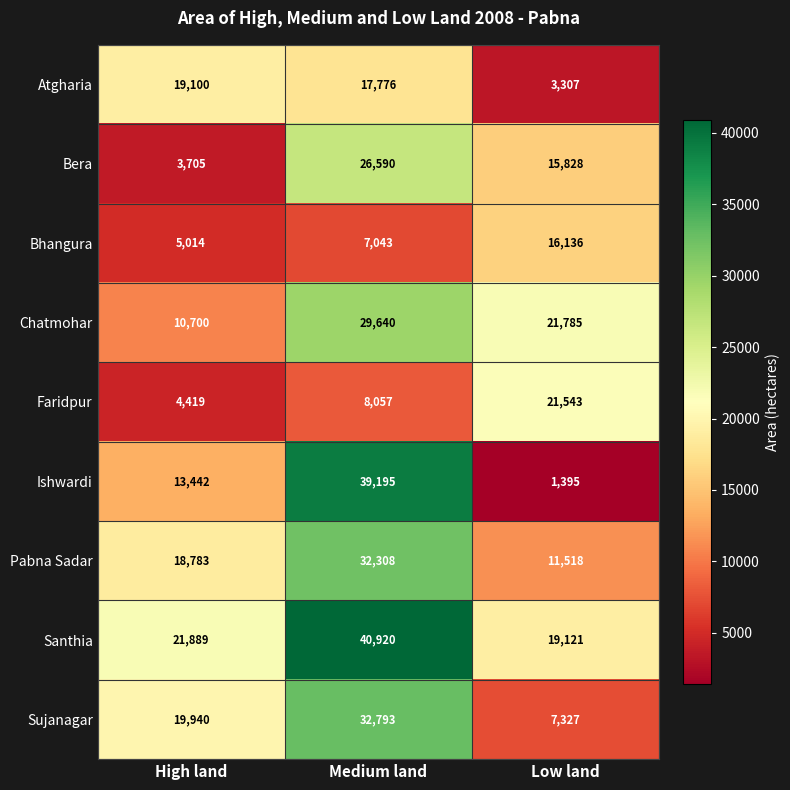

At which category is the sum across all series the highest?

Medium land